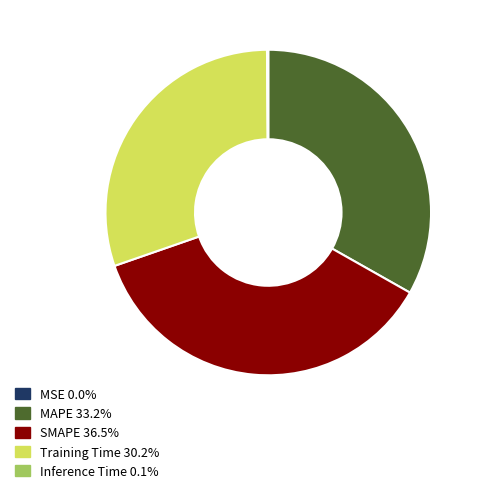

Do Training Time and SMAPE together represent more than half of the pie?

Yes